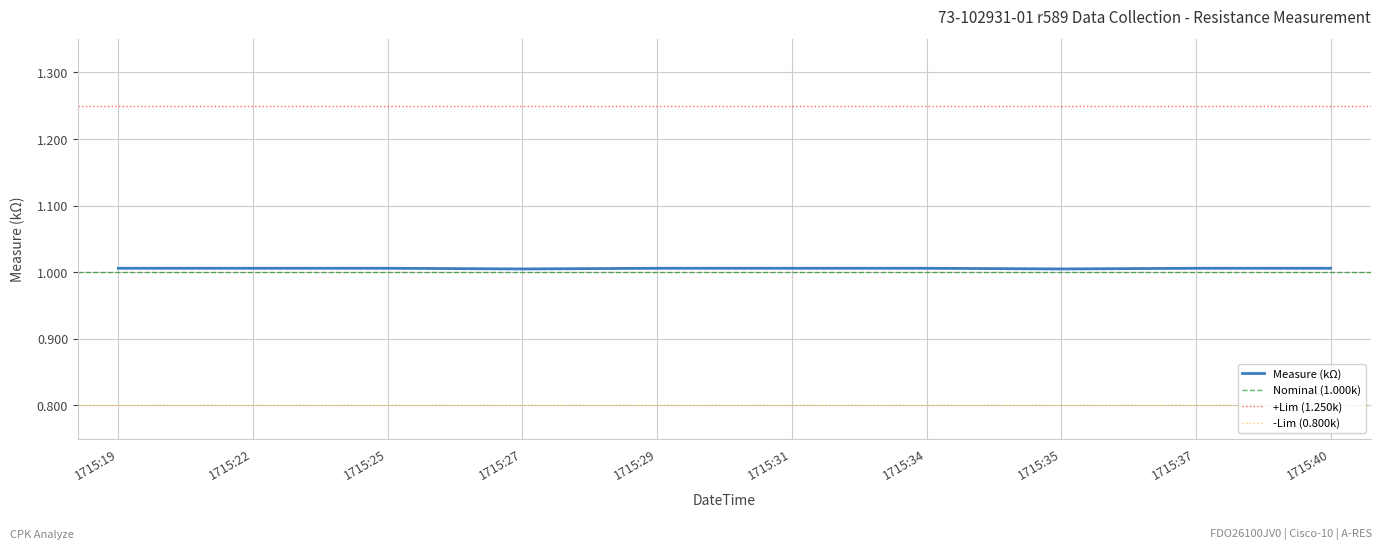

The Measure (kΩ) series shows 0.3 at 1715:40. True or false?

False